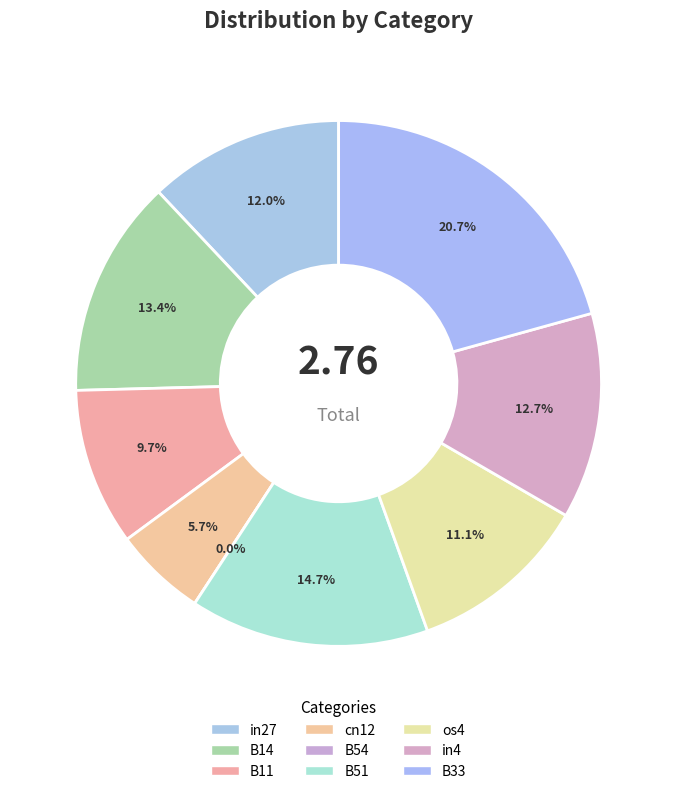

What percentage is NOT represented by B54?

100.0%